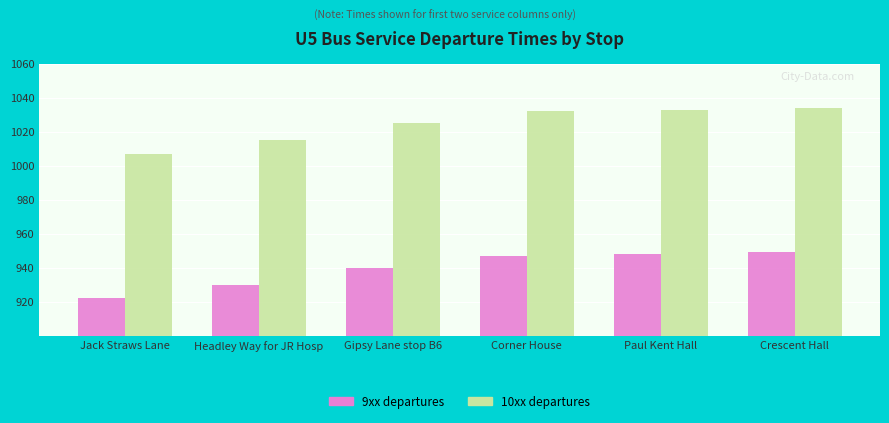

What is the difference between the maximum and minimum values in the 9xx departures series?

27